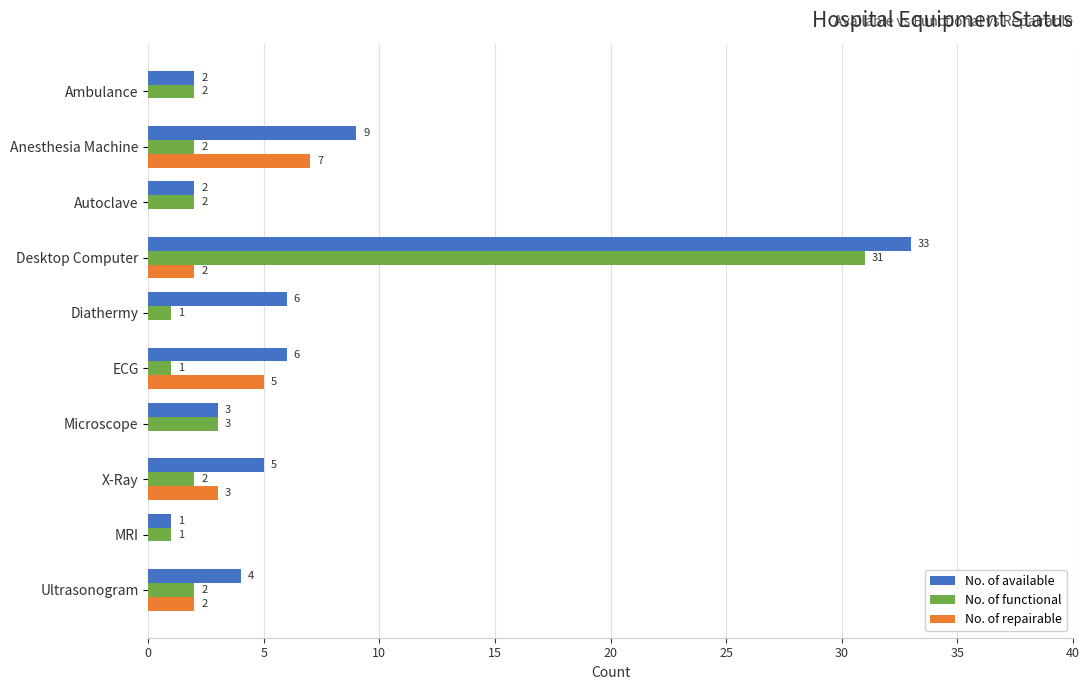

What are all the series names shown in the legend?

No. of available, No. of functional, No. of repairable